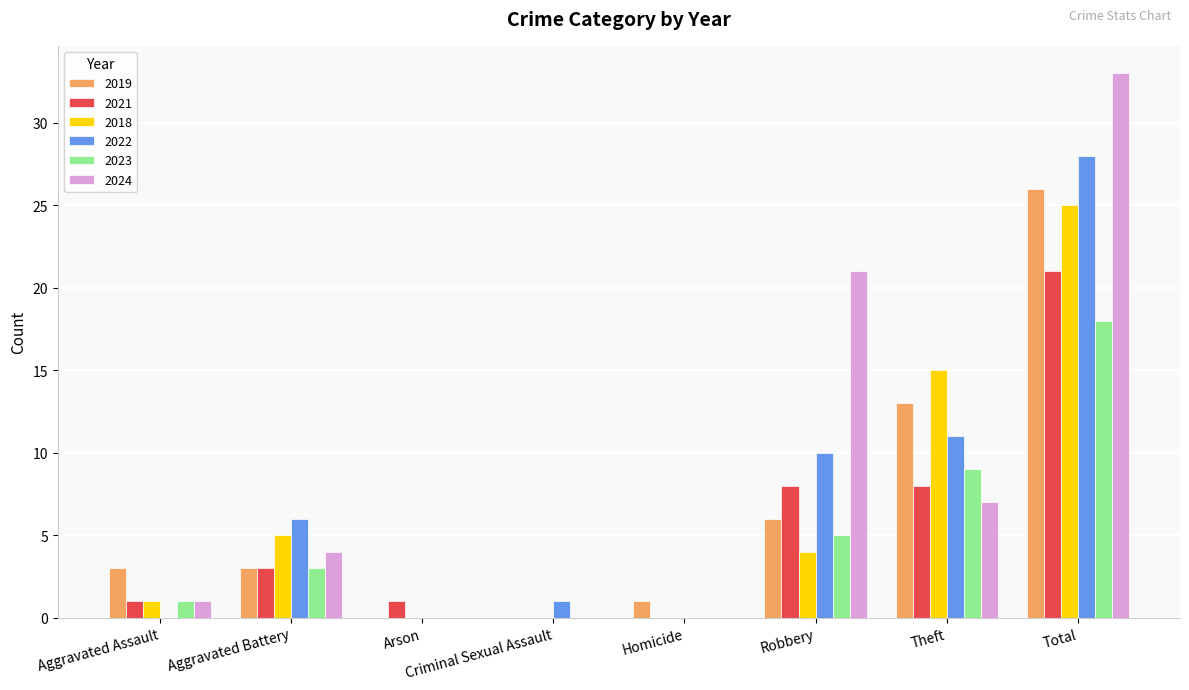

How many data points does each series have?

8